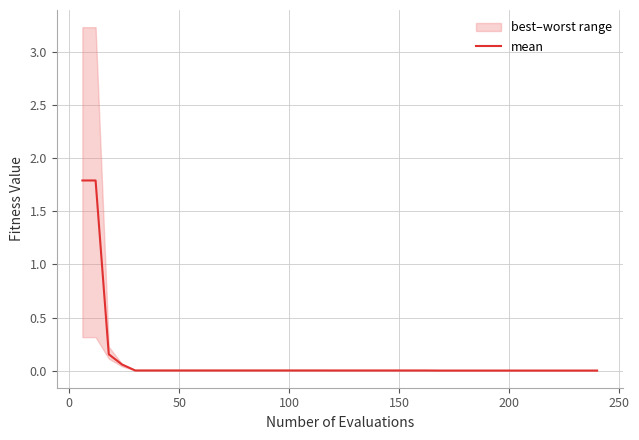

How many lines are shown in the chart?

1